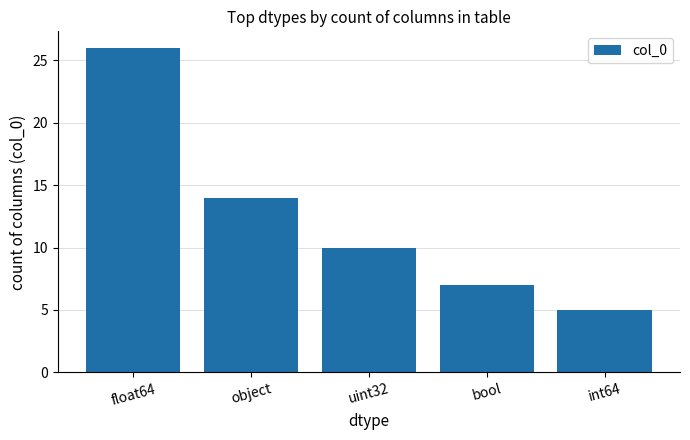

What is the difference between the maximum and minimum values?

21